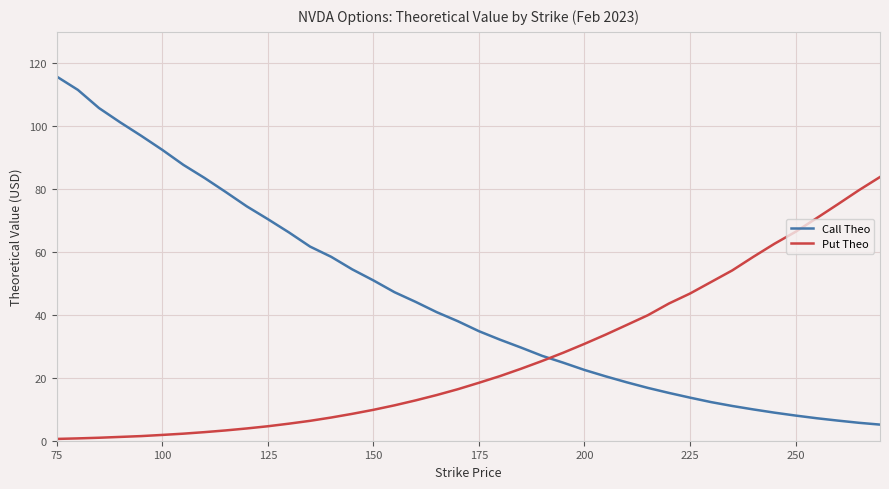

What are all the series names shown in the legend?

Call Theo, Put Theo